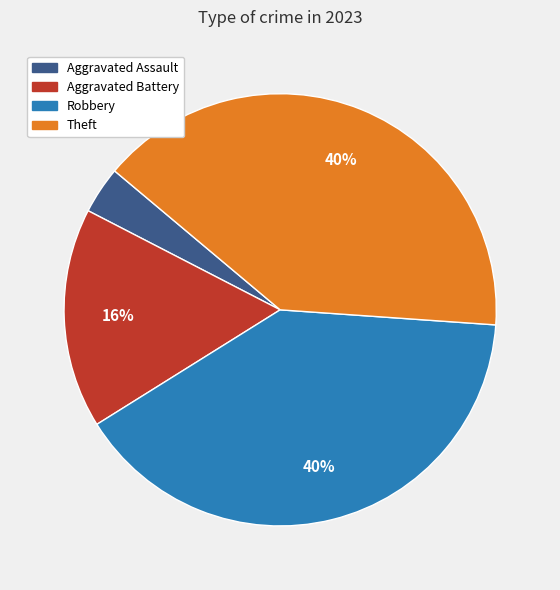

Which category has the smallest portion of the pie?

Aggravated Assault